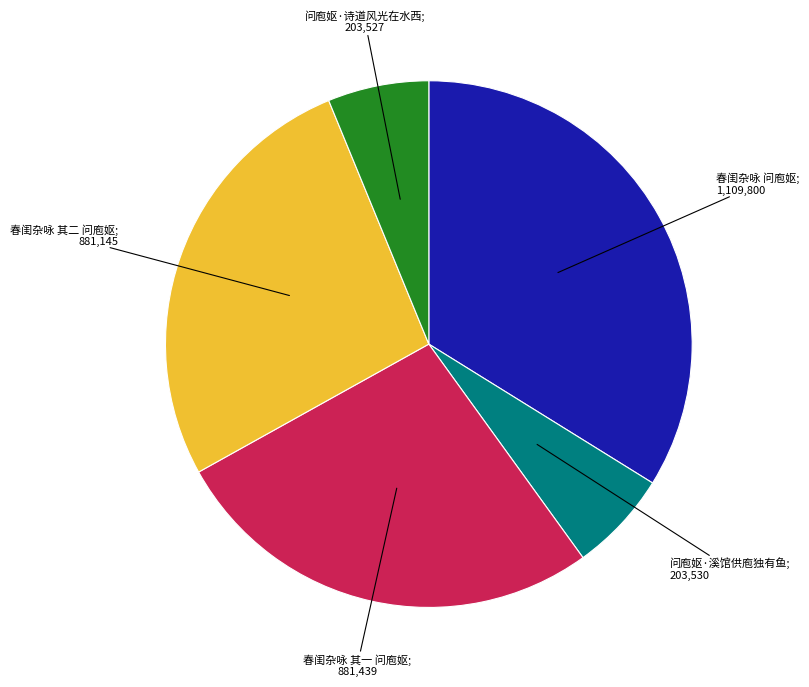

Does any single category account for the majority?

No